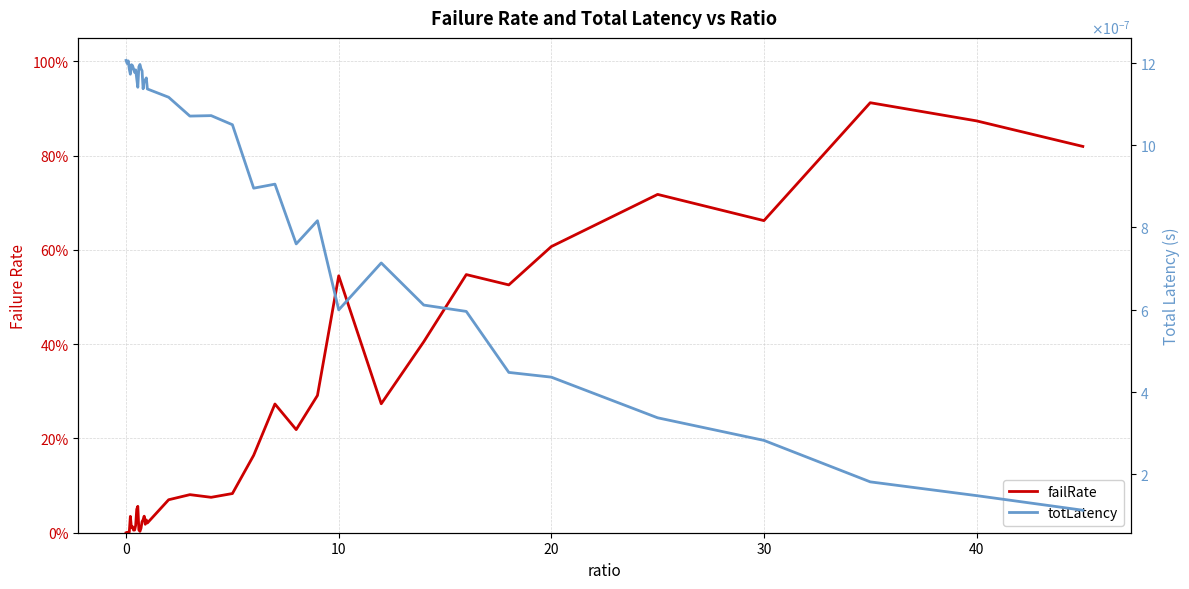

How many series are shown in this chart?

2